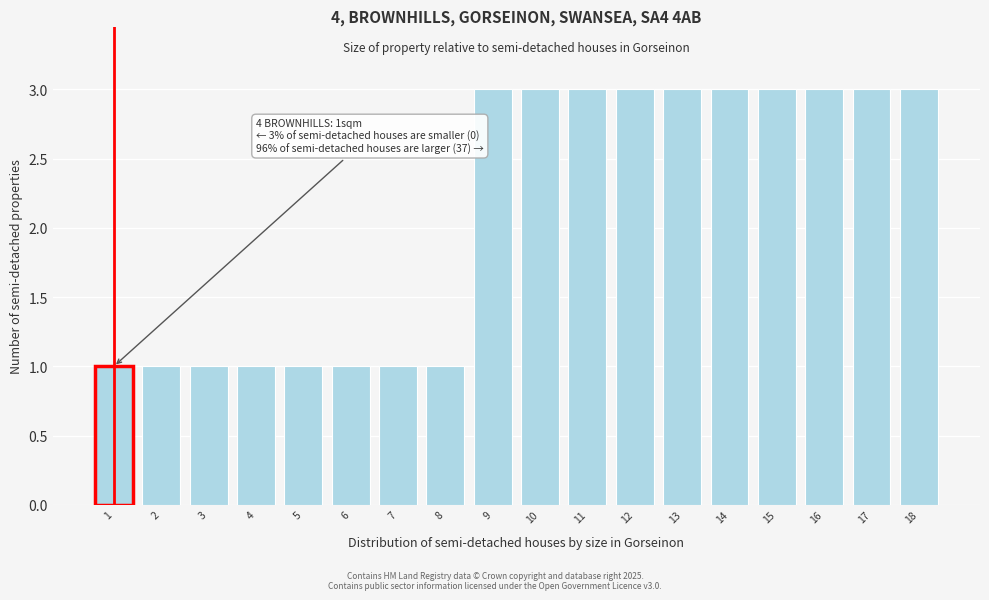

Reading left to right, transcribe all the data shown in this chart.

1	1	1	1	1	1	1	1	3	3	3	3	3	3	3	3	3	3